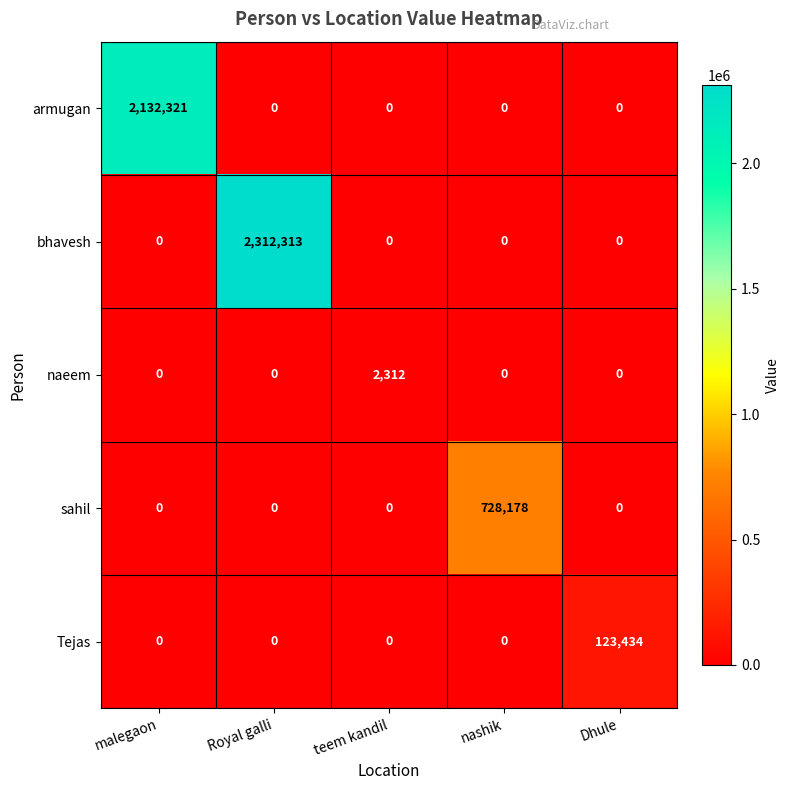

Which series has the largest range (max minus min)?

bhavesh